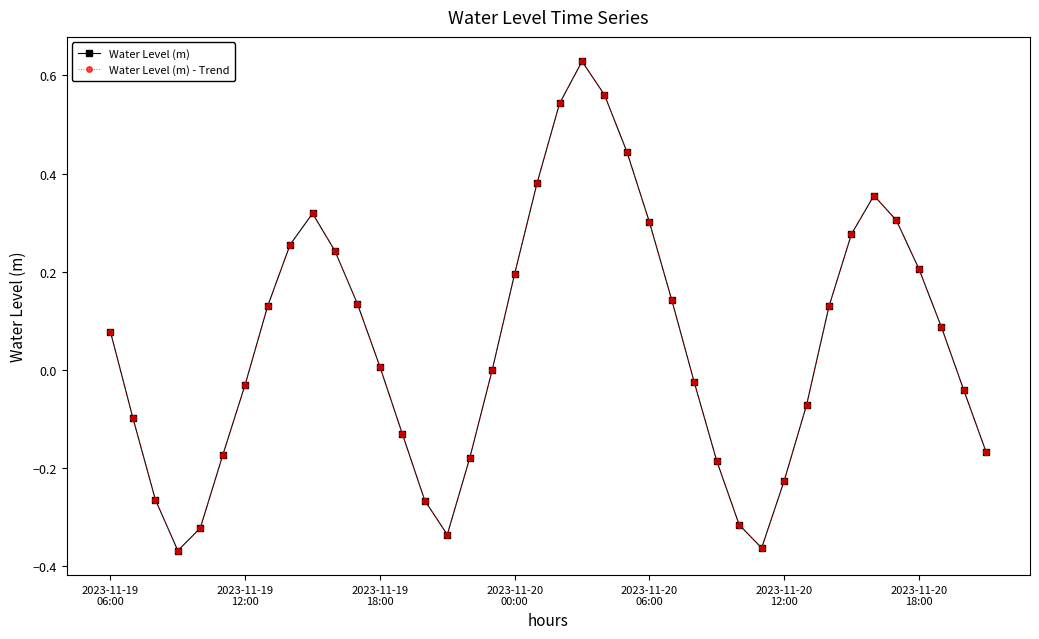

What is the maximum value for Water Level (m)?

0.6